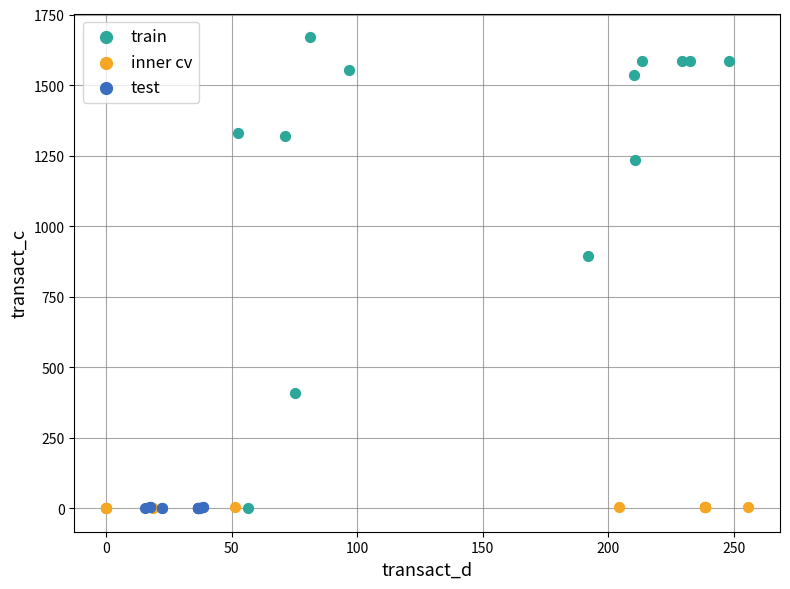

What are all the series names shown in the legend?

train, inner cv, test